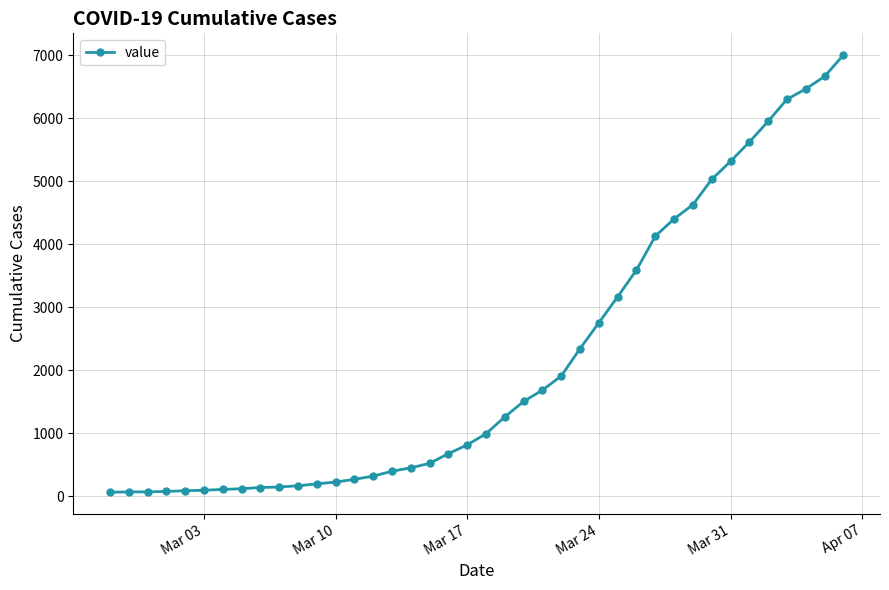

What is the difference between the maximum and second lowest values?

6933